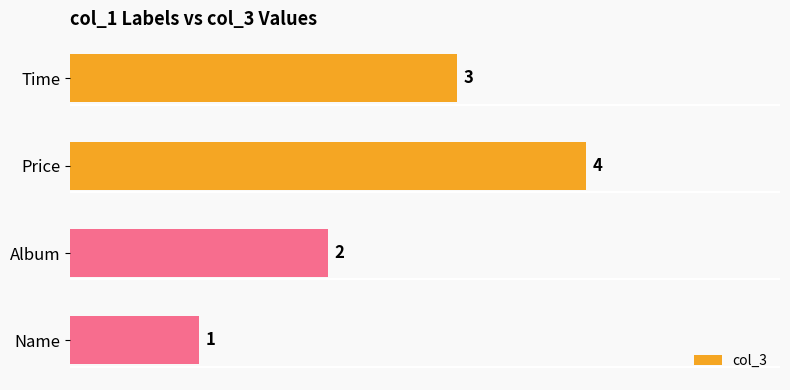

At which label is the value closest to 2?

Album